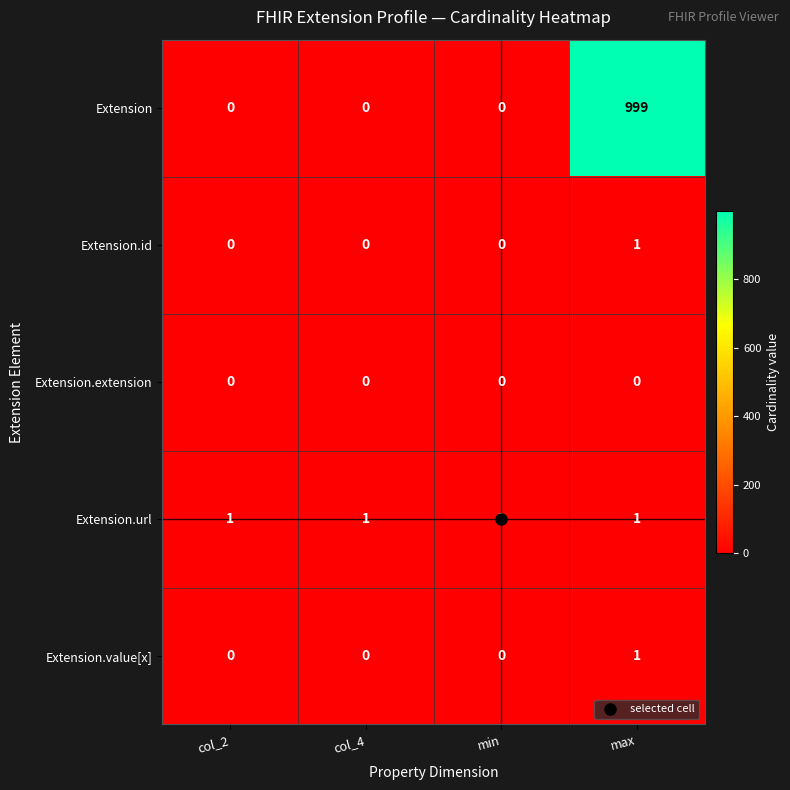

At how many categories does at least one series exceed 413?

1